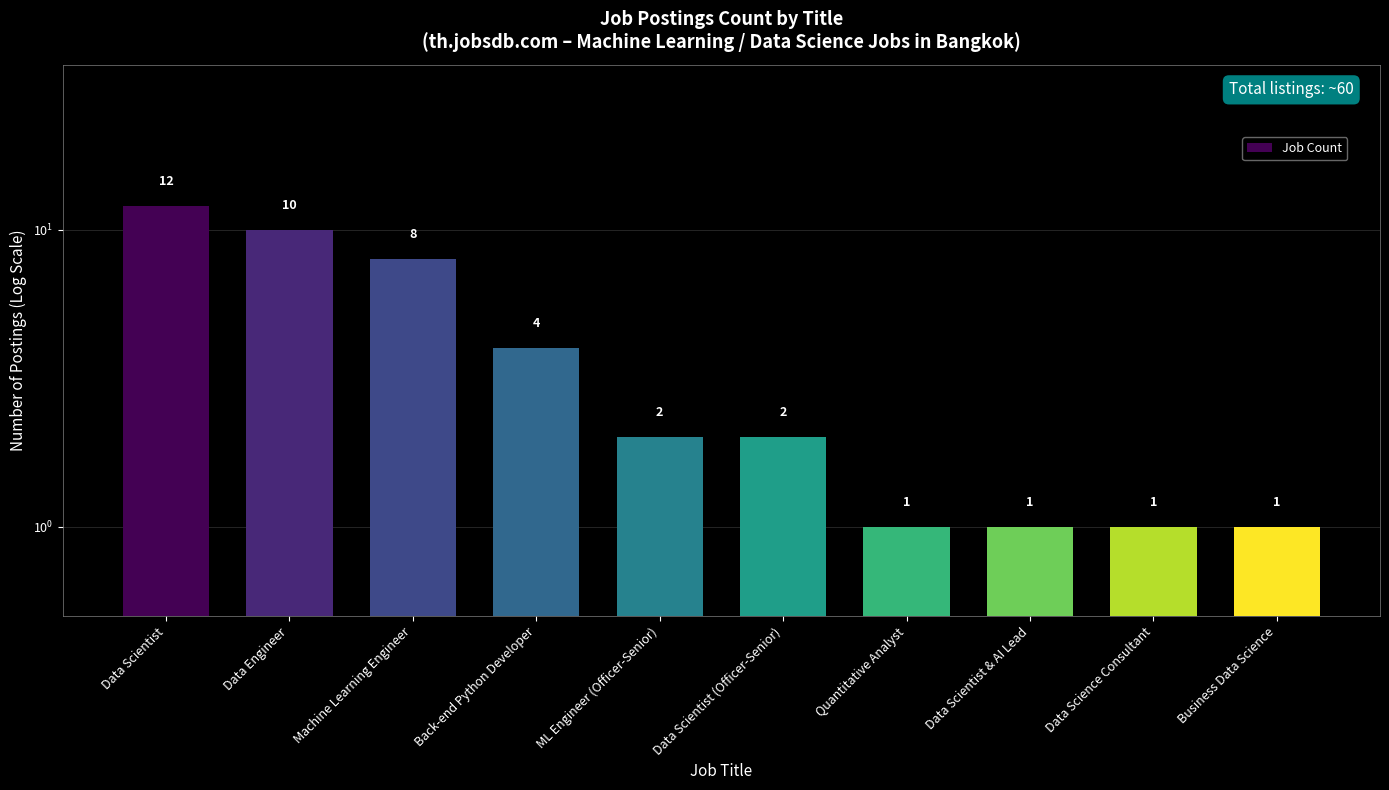

What is the label of the 10th bar from the right?

Data Scientist